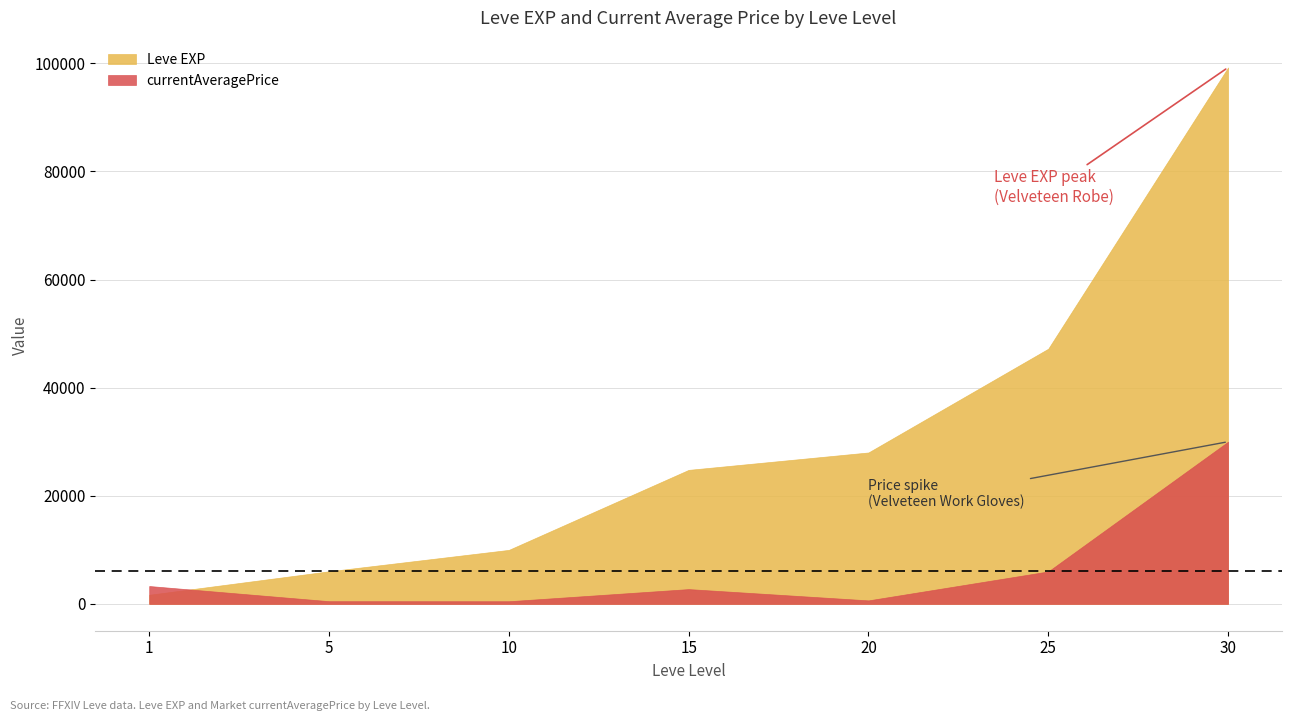

Which category has the lowest value in the Leve EXP series?

1